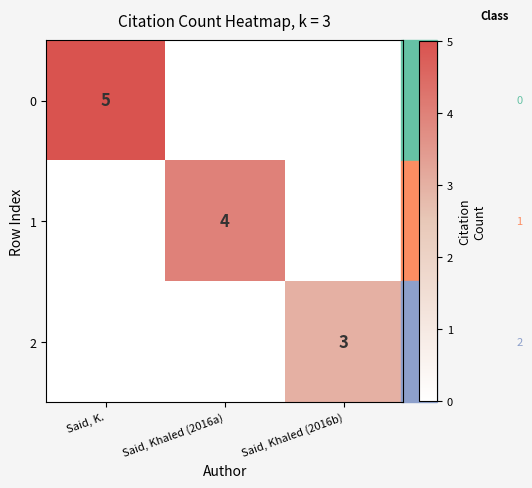

True or false: 2 has a value of 1 at Said, Khaled (2016b).

False